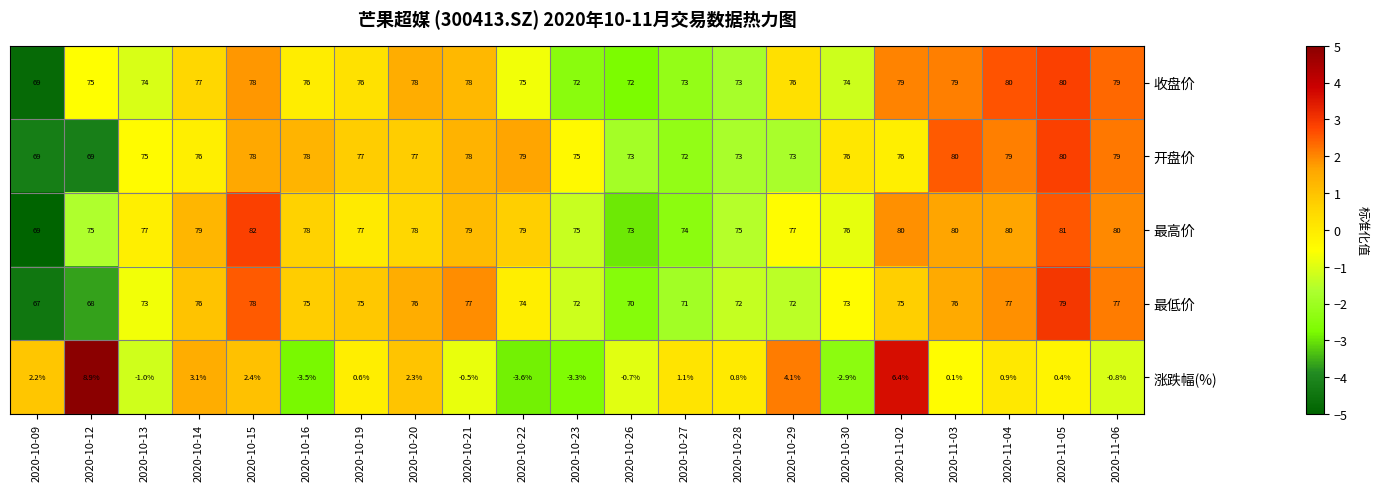

What is the difference between the highest and lowest values at 2020-11-06?

80.8